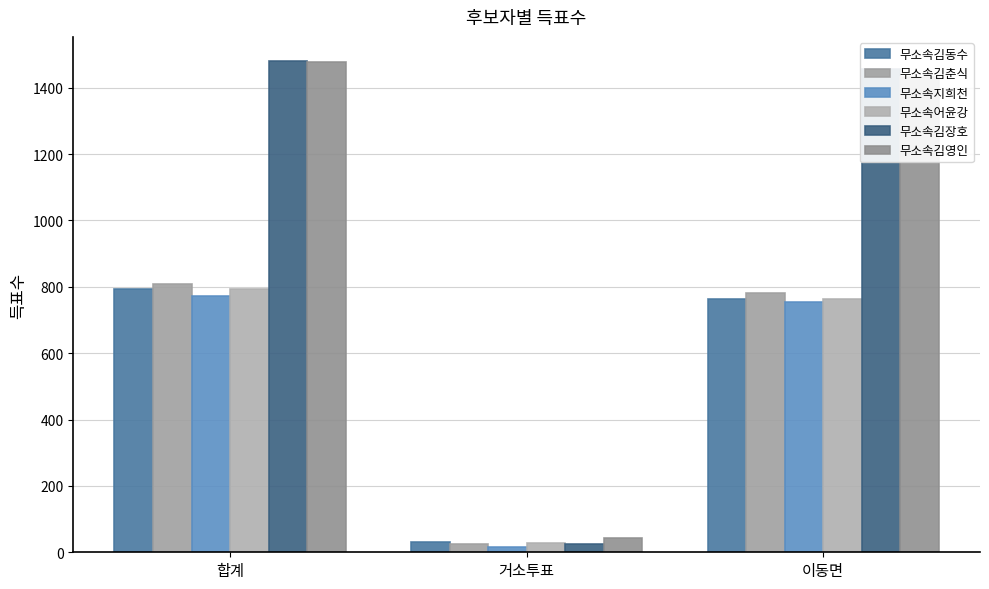

What is the total value across all series at 합계?

6119